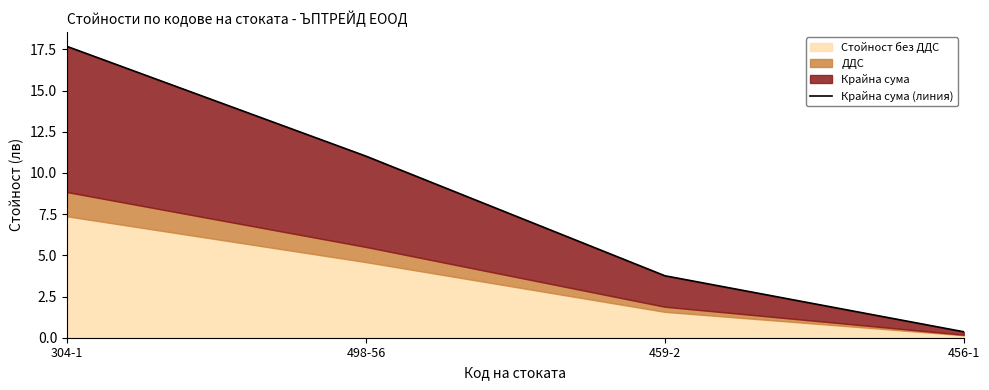

What is the smallest value displayed?

0.4